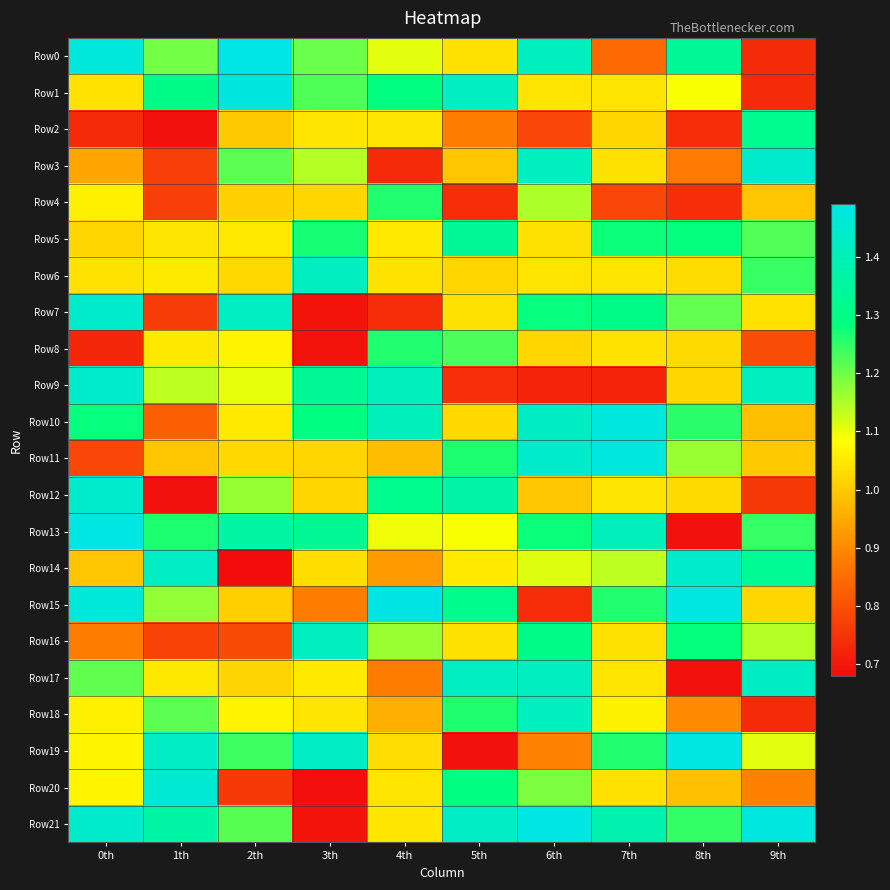

Reading left to right, what are all the values shown in this chart?

Row0: 0th=1.5	1th=1.2	2th=1.5	3th=1.2	4th=1.1	5th=1.0	6th=1.4	7th=0.8	8th=1.3	9th=0.7
Row1: 0th=1.0	1th=1.3	2th=1.5	3th=1.2	4th=1.3	5th=1.4	6th=1.0	7th=1.0	8th=1.1	9th=0.7
Row2: 0th=0.7	1th=0.7	2th=1.0	3th=1.0	4th=1.0	5th=0.9	6th=0.8	7th=1.0	8th=0.7	9th=1.3
Row3: 0th=0.9	1th=0.8	2th=1.2	3th=1.1	4th=0.7	5th=1.0	6th=1.4	7th=1.0	8th=0.9	9th=1.4
Row4: 0th=1.1	1th=0.8	2th=1.0	3th=1.0	4th=1.3	5th=0.7	6th=1.1	7th=0.8	8th=0.7	9th=1.0
Row5: 0th=1.0	1th=1.0	2th=1.1	3th=1.3	4th=1.1	5th=1.3	6th=1.0	7th=1.3	8th=1.3	9th=1.2
Row6: 0th=1.0	1th=1.1	2th=1.0	3th=1.4	4th=1.0	5th=1.0	6th=1.0	7th=1.0	8th=1.0	9th=1.2
Row7: 0th=1.4	1th=0.8	2th=1.4	3th=0.7	4th=0.7	5th=1.0	6th=1.3	7th=1.3	8th=1.2	9th=1.0
Row8: 0th=0.7	1th=1.0	2th=1.1	3th=0.7	4th=1.3	5th=1.2	6th=1.0	7th=1.0	8th=1.0	9th=0.8
Row9: 0th=1.4	1th=1.1	2th=1.1	3th=1.3	4th=1.4	5th=0.7	6th=0.7	7th=0.7	8th=1.0	9th=1.4
Row10: 0th=1.3	1th=0.8	2th=1.1	3th=1.3	4th=1.4	5th=1.0	6th=1.4	7th=1.5	8th=1.3	9th=1.0
Row11: 0th=0.8	1th=1.0	2th=1.0	3th=1.0	4th=1.0	5th=1.3	6th=1.4	7th=1.5	8th=1.2	9th=1.0
Row12: 0th=1.4	1th=0.7	2th=1.2	3th=1.0	4th=1.3	5th=1.4	6th=1.0	7th=1.0	8th=1.0	9th=0.8
Row13: 0th=1.5	1th=1.3	2th=1.4	3th=1.3	4th=1.1	5th=1.1	6th=1.3	7th=1.4	8th=0.7	9th=1.2
Row14: 0th=1.0	1th=1.4	2th=0.7	3th=1.0	4th=0.9	5th=1.1	6th=1.1	7th=1.1	8th=1.4	9th=1.3
Row15: 0th=1.5	1th=1.2	2th=1.0	3th=0.9	4th=1.5	5th=1.3	6th=0.7	7th=1.3	8th=1.5	9th=1.0
Row16: 0th=0.9	1th=0.8	2th=0.8	3th=1.4	4th=1.2	5th=1.0	6th=1.3	7th=1.0	8th=1.3	9th=1.1
Row17: 0th=1.2	1th=1.0	2th=1.0	3th=1.1	4th=0.9	5th=1.4	6th=1.4	7th=1.0	8th=0.7	9th=1.4
Row18: 0th=1.1	1th=1.2	2th=1.1	3th=1.0	4th=1.0	5th=1.3	6th=1.4	7th=1.1	8th=0.9	9th=0.7
Row19: 0th=1.1	1th=1.4	2th=1.2	3th=1.4	4th=1.0	5th=0.7	6th=0.9	7th=1.3	8th=1.5	9th=1.1
Row20: 0th=1.1	1th=1.5	2th=0.8	3th=0.7	4th=1.0	5th=1.3	6th=1.2	7th=1.0	8th=1.0	9th=0.9
Row21: 0th=1.4	1th=1.4	2th=1.2	3th=0.7	4th=1.0	5th=1.4	6th=1.5	7th=1.4	8th=1.2	9th=1.5